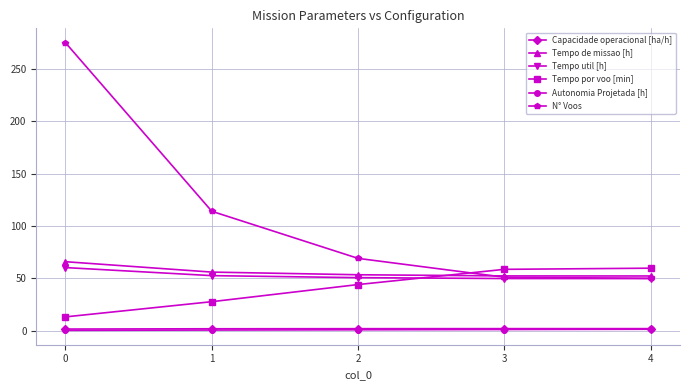

Which series has the largest range (max minus min)?

N° Voos